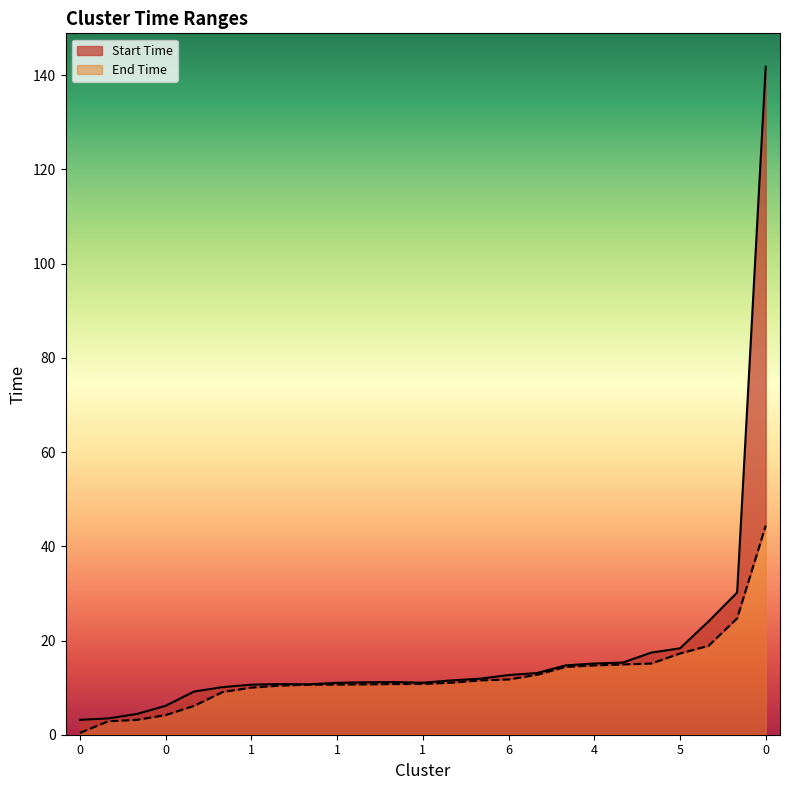

Does the chart display data point markers on the line(s)?

No